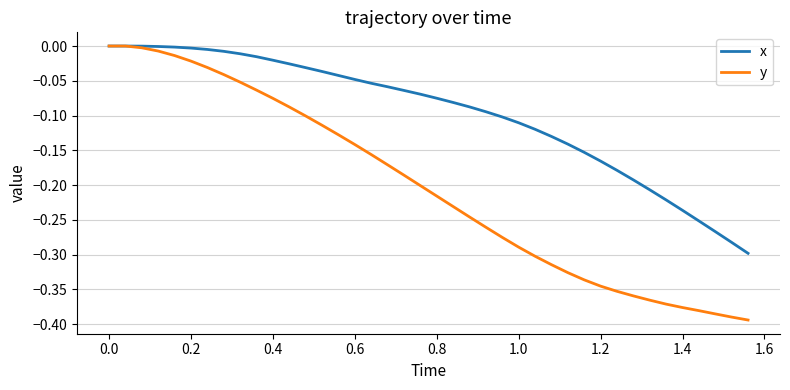

Which series has the largest range (max minus min)?

y